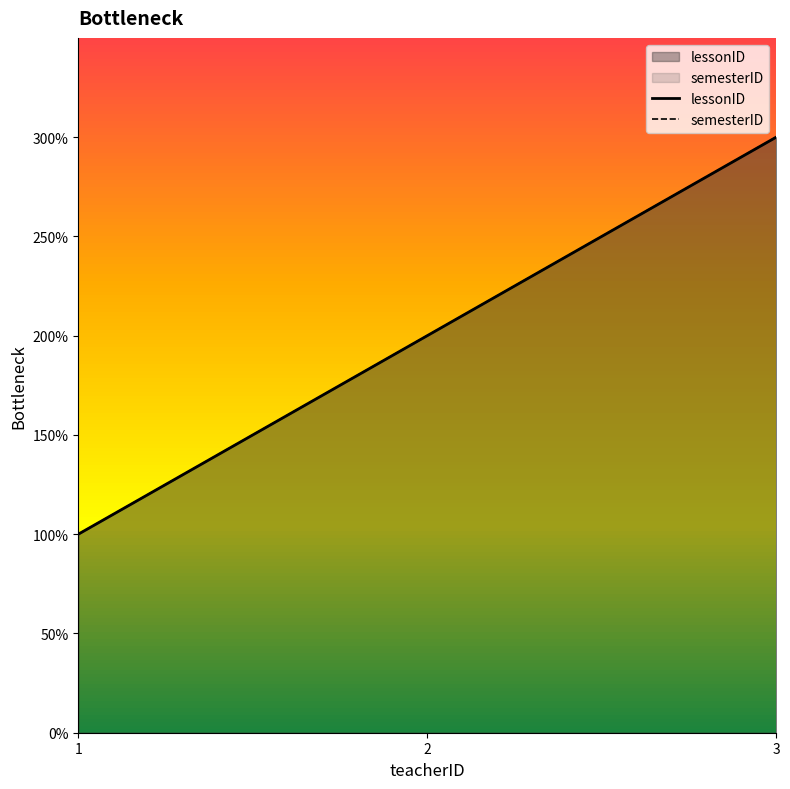

Does the chart display data point markers on the line(s)?

No